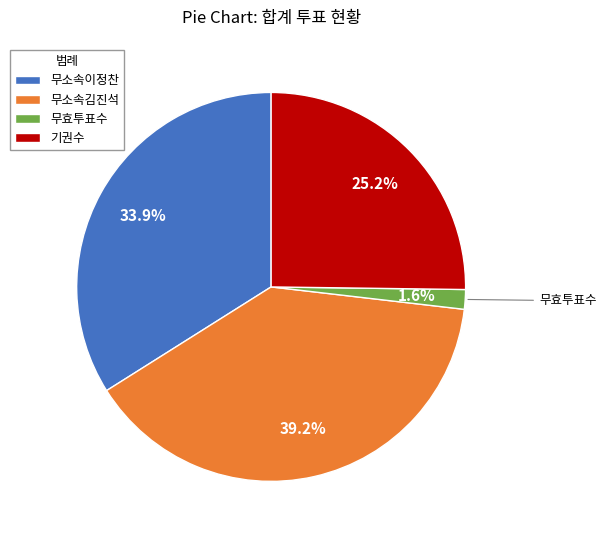

Do 무소속김진석 and 기권수 together represent more than half of the pie?

Yes